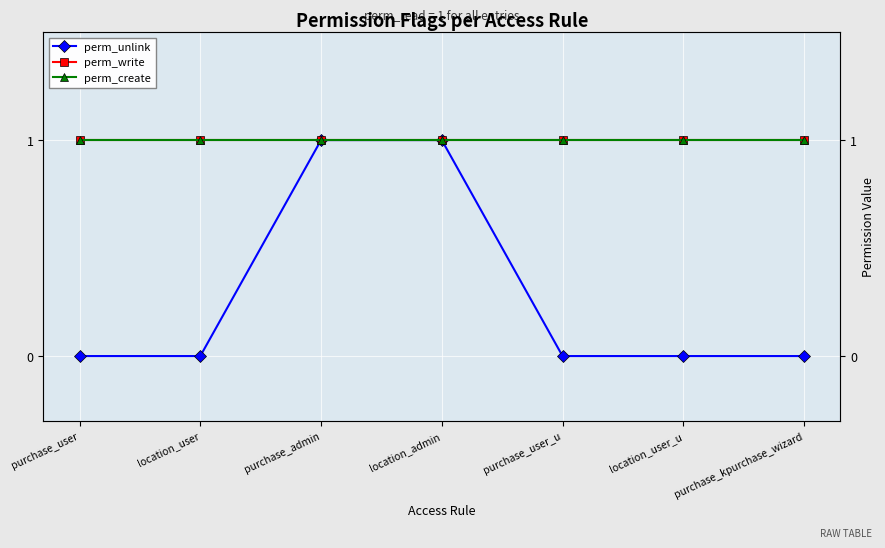

True or false: perm_create and perm_write cross at least once.

False